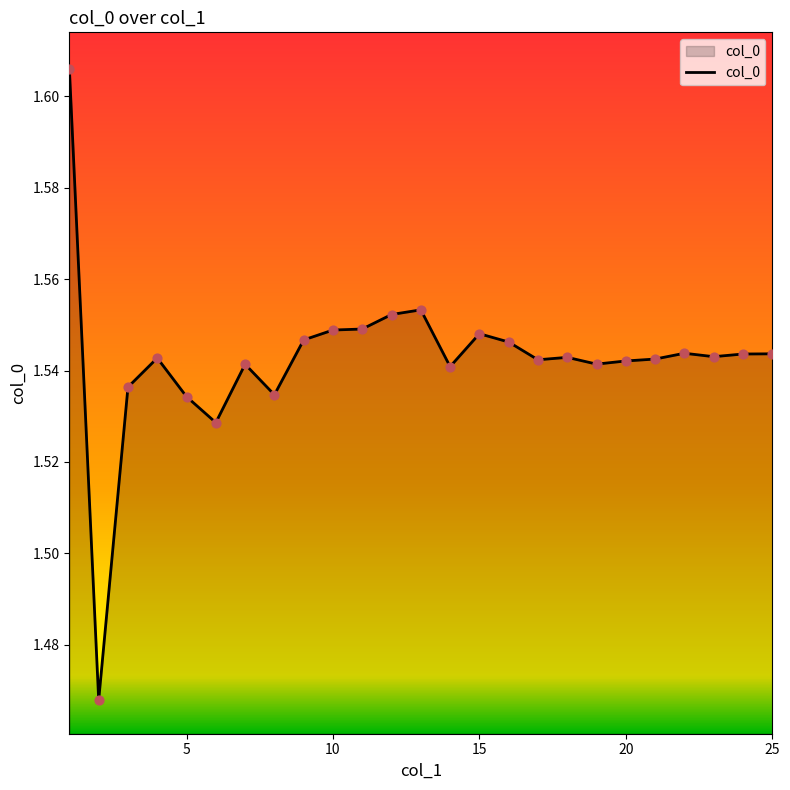

How many lines are shown in the chart?

1